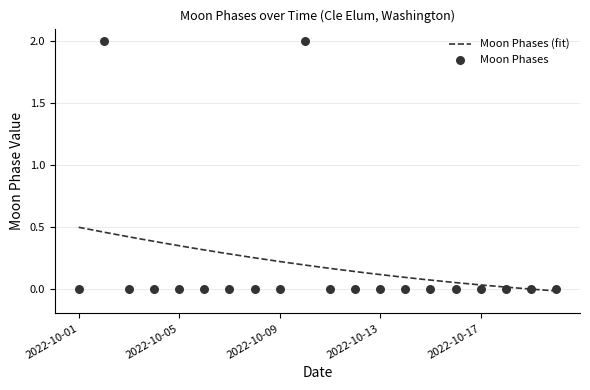

Which has a higher value, 2022-10-13 or 2022-10-16?

2022-10-13